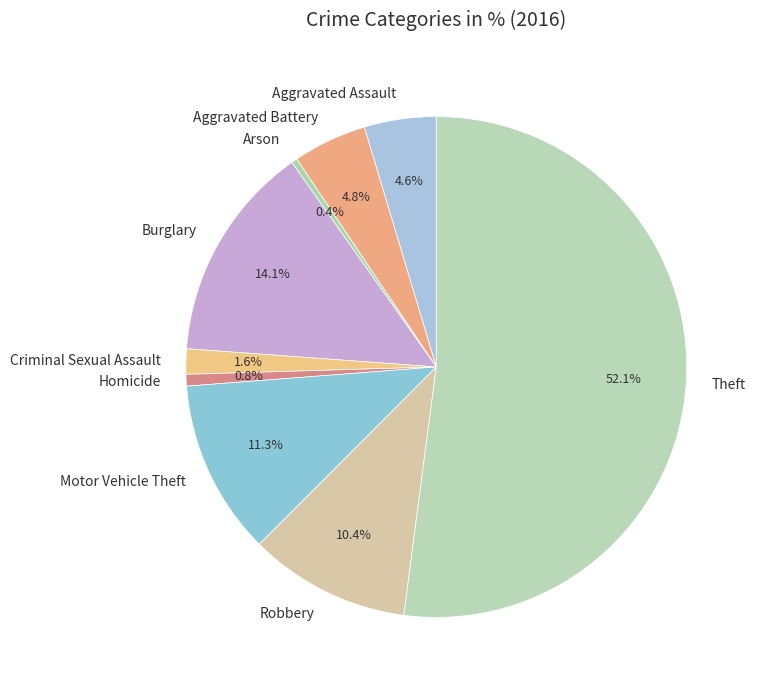

What portion of the pie excludes Homicide?

99.2%